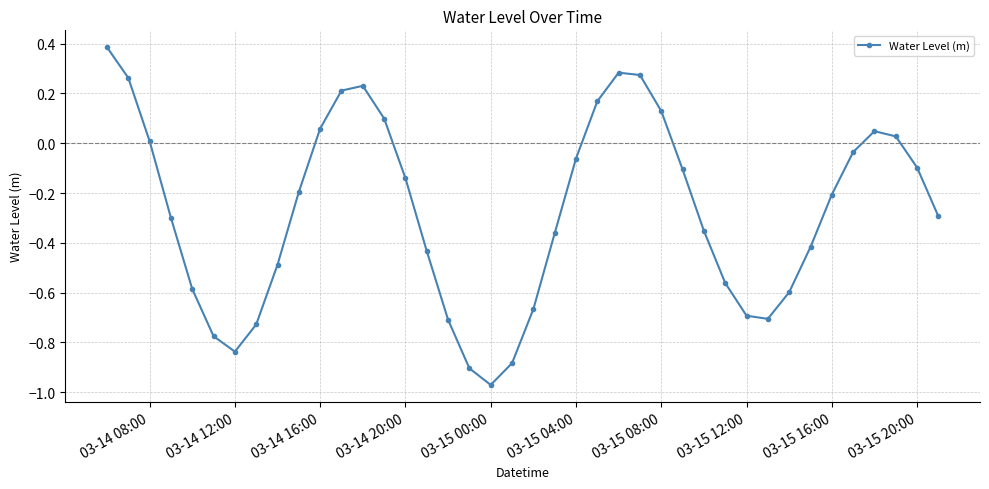

How many points are higher than both their immediate neighbors (excluding endpoints)?

3